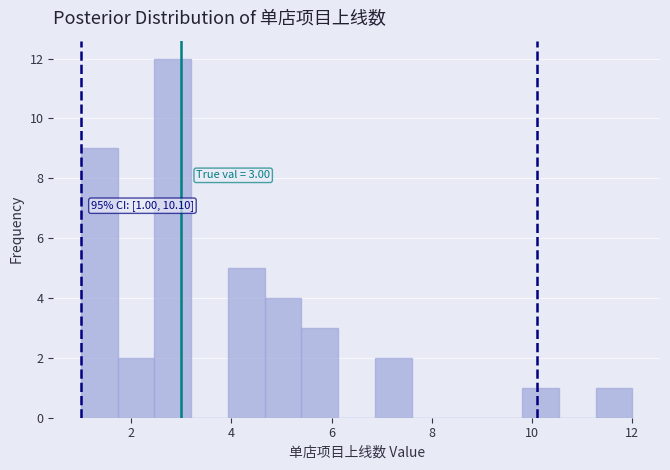

Around what value on the x-axis is the tallest bar? Give the approximate position of its centre, as read against the axis.

2.8